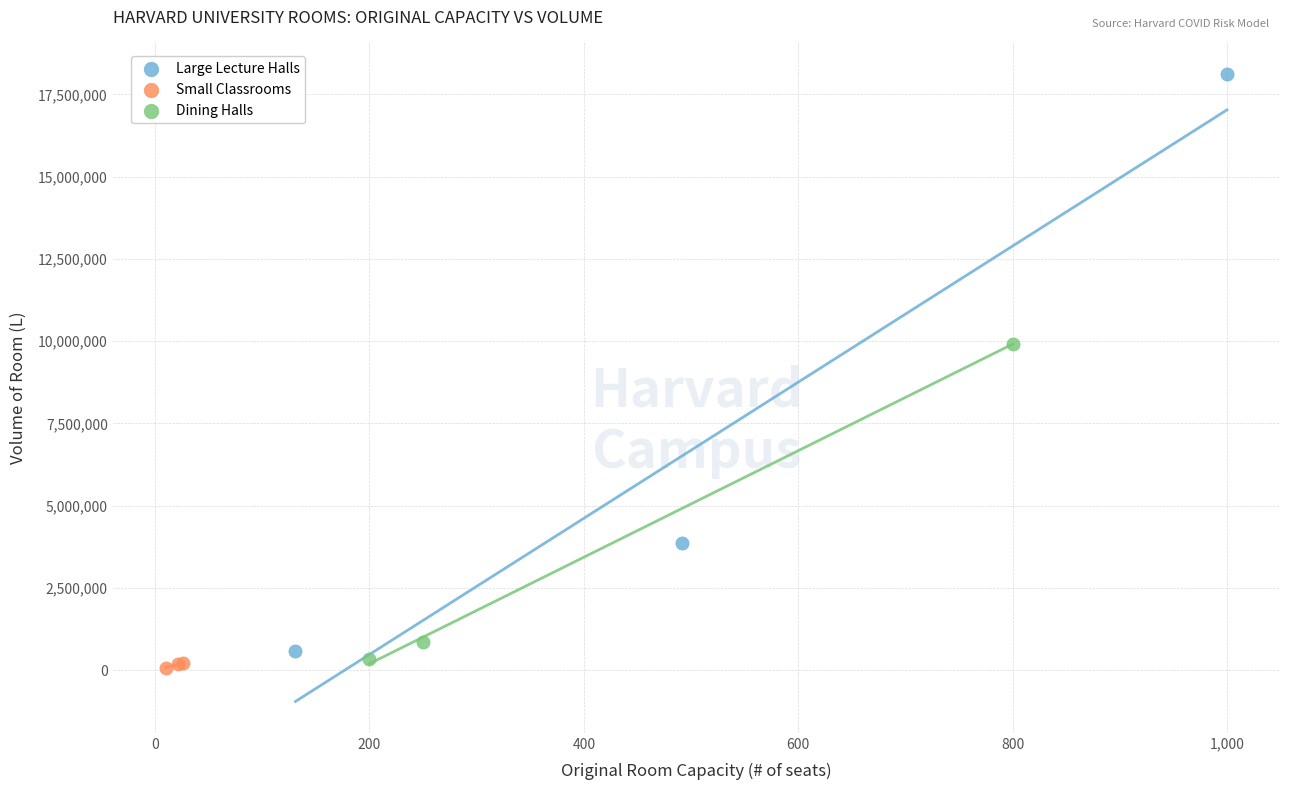

What are all the series names shown in the legend?

Large Lecture Halls, Small Classrooms, Dining Halls